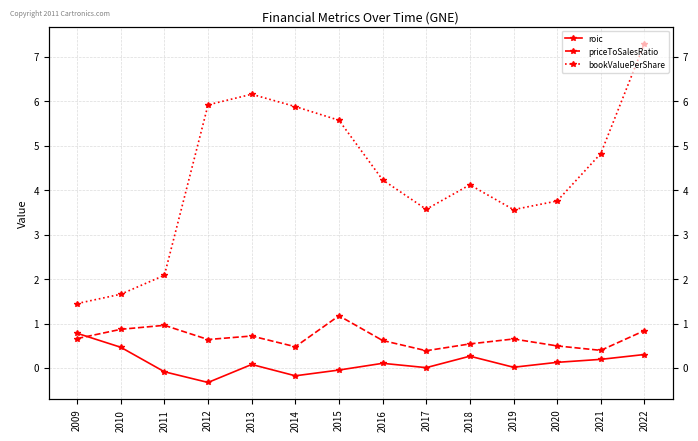

Is this an area chart (filled region under the line)?

No